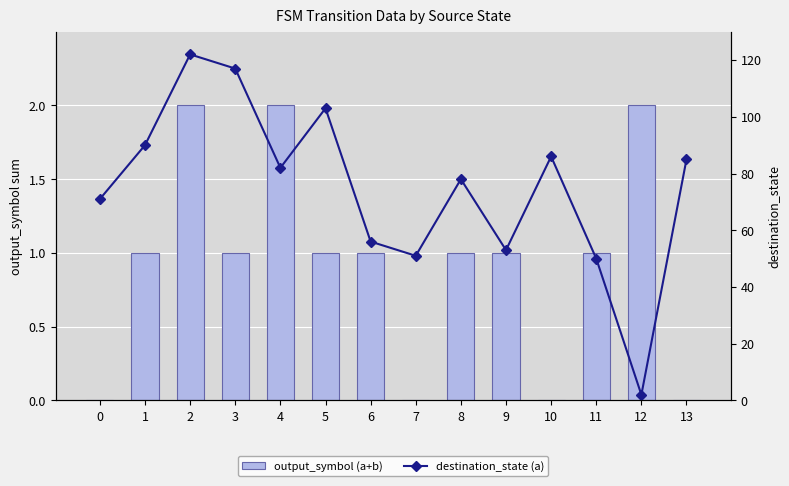

What is the value of the destination_state (a) bar at the 8th from the left?

51